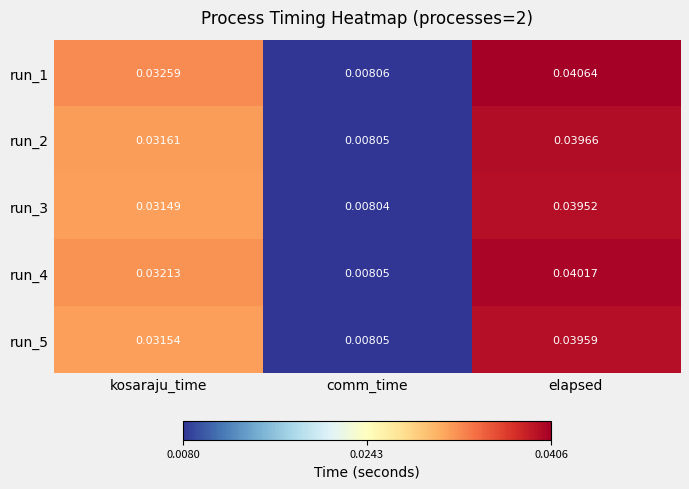

At which category does the chart reach its peak across all series?

elapsed